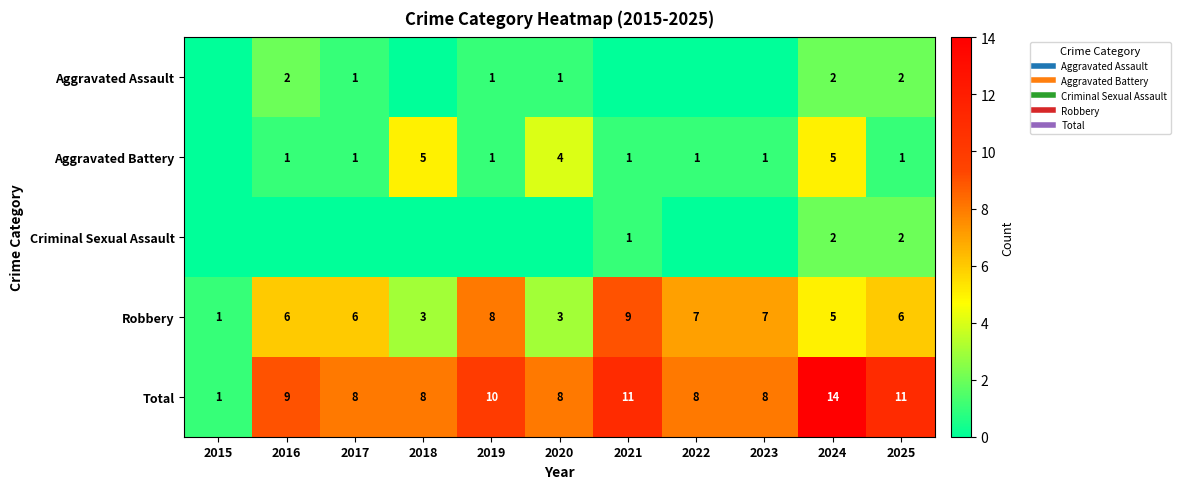

How many data points in Criminal Sexual Assault are above 0?

3